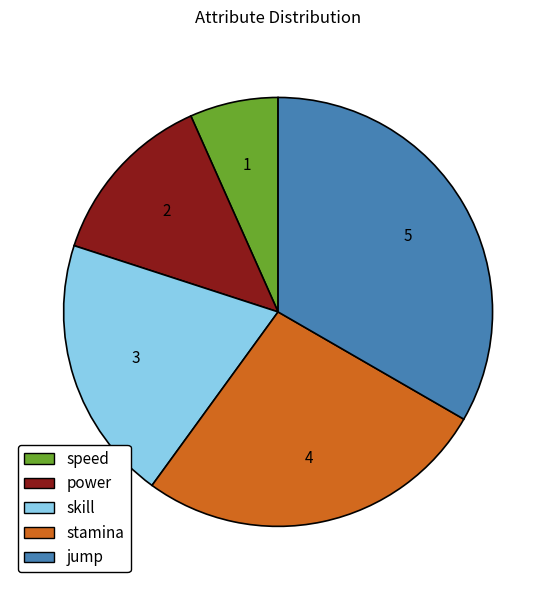

Rank the categories by value from highest to lowest.

jump, stamina, skill, power, speed